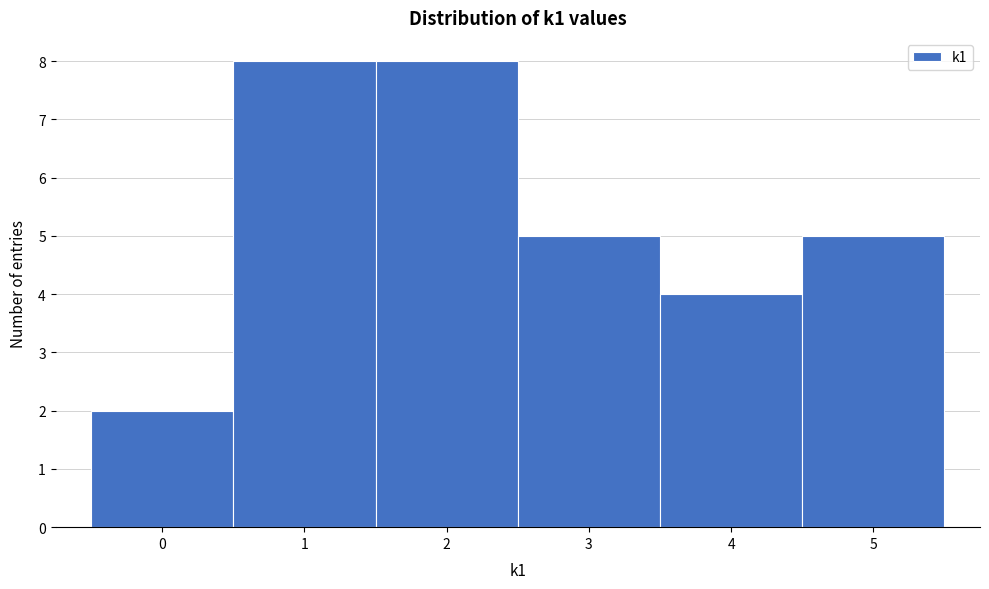

Reading left to right, transcribe this chart: for each bar, give the range it covers on the x-axis and its height. The values are not printed on the chart, so give them approximately, as read against the axis.

-0.5 to 0.5: 2
0.5 to 1.5: 8
1.5 to 2.5: 8
2.5 to 3.5: 5
3.5 to 4.5: 4
4.5 to 5.5: 5